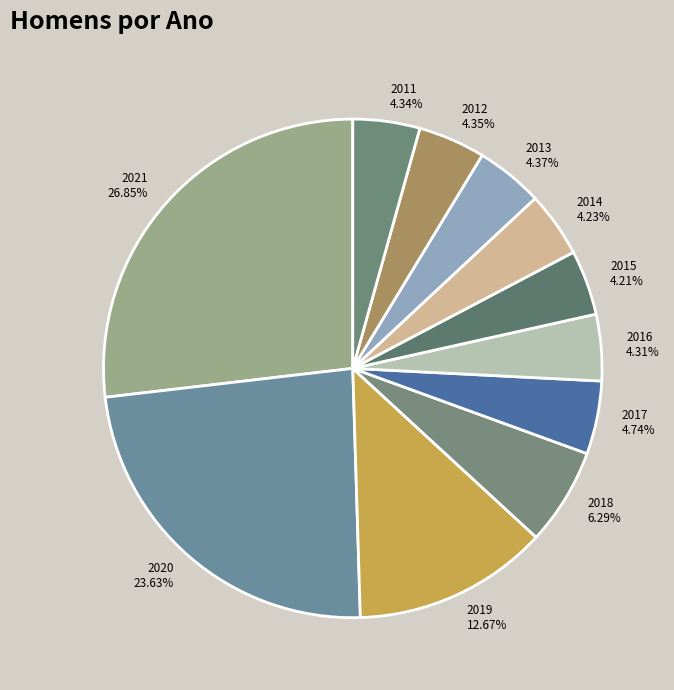

To the nearest percent, what portion does 2015 represent?

4%